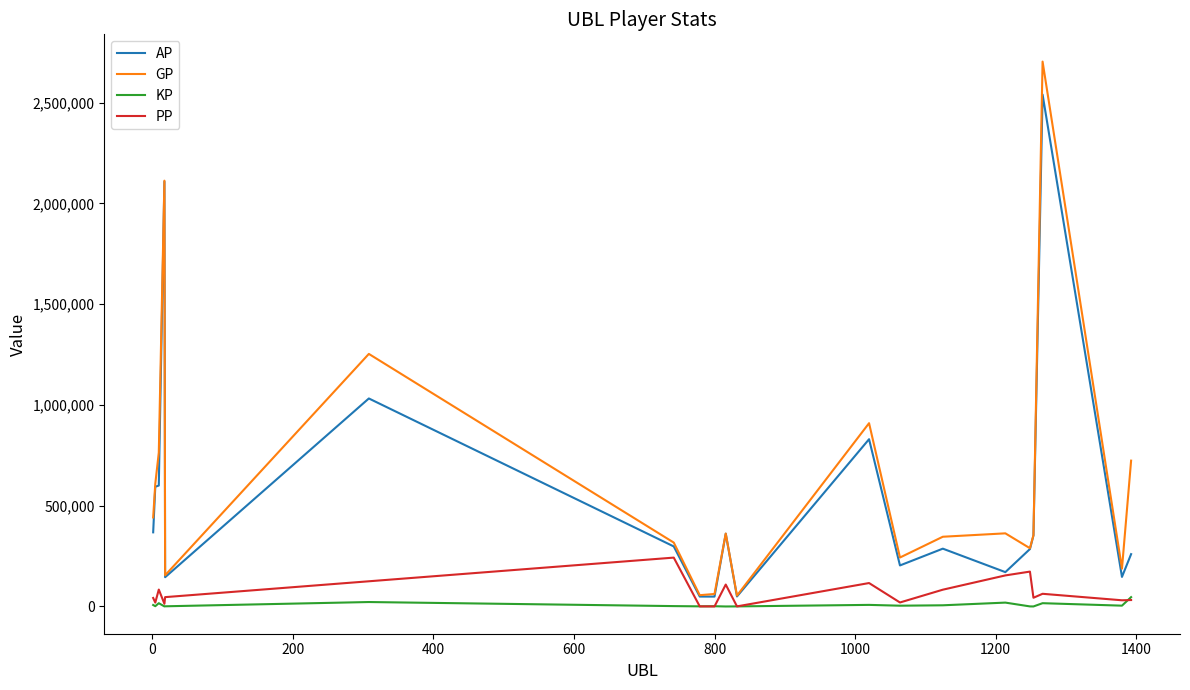

Which series has the largest range (max minus min)?

GP